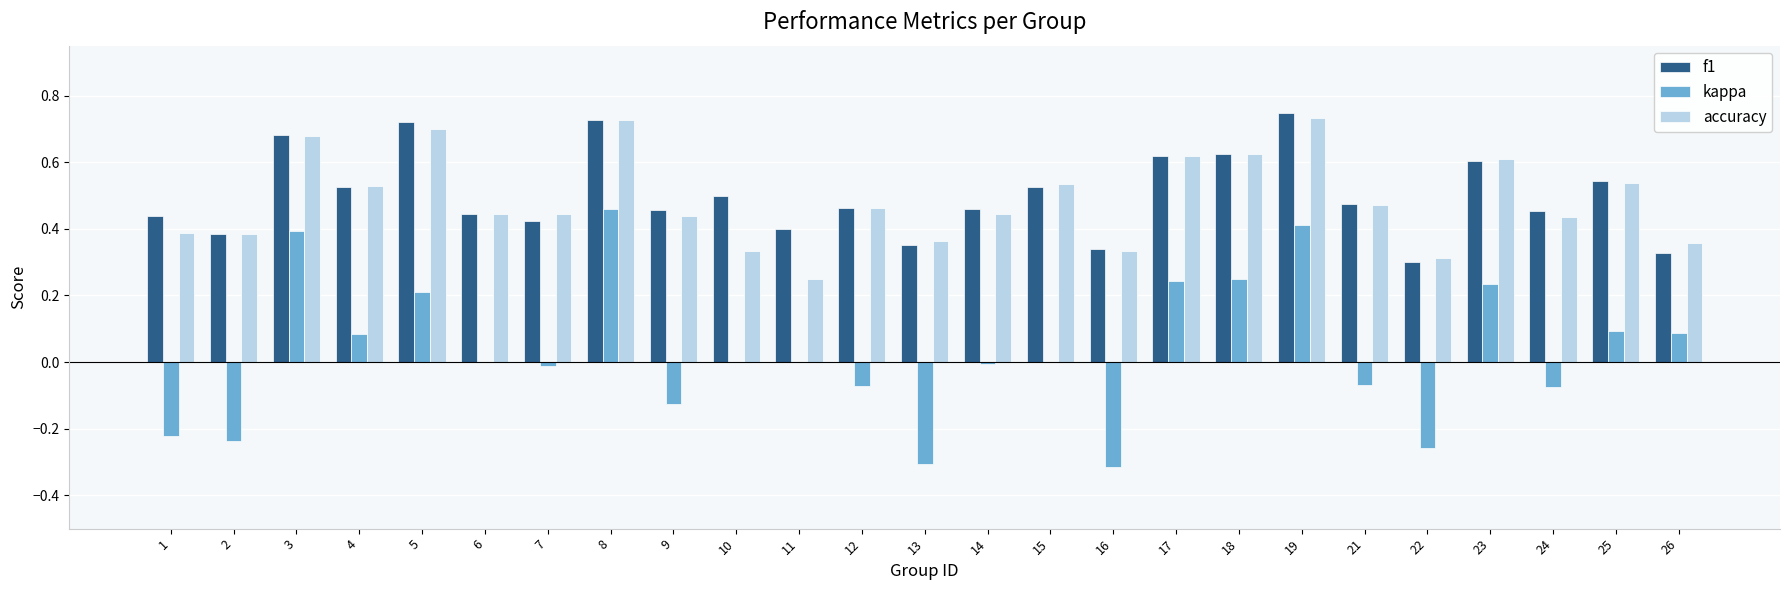

Between 10 and 18, which series saw the biggest shift?

accuracy